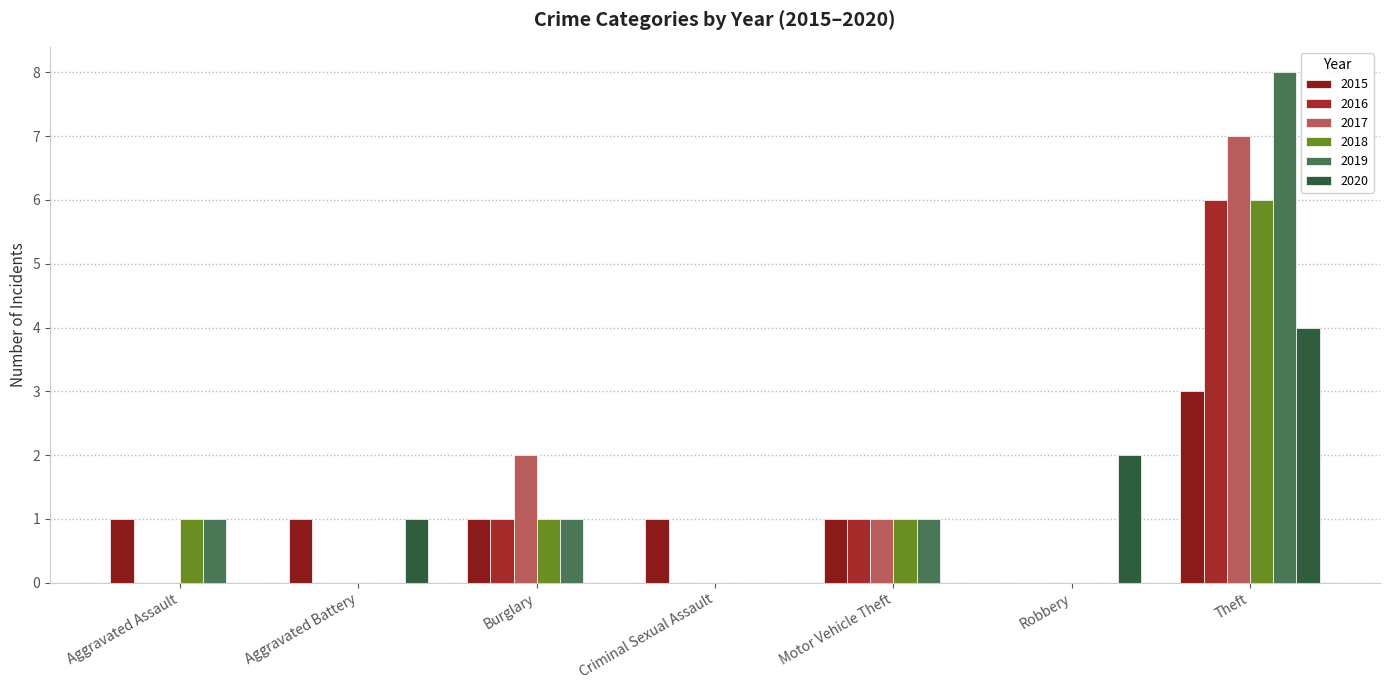

Reading left to right, extract all data points from this chart.

2015: Aggravated Assault=1	Aggravated Battery=1	Burglary=1	Criminal Sexual Assault=1	Motor Vehicle Theft=1	Robbery=0	Theft=3
2016: Aggravated Assault=0	Aggravated Battery=0	Burglary=1	Criminal Sexual Assault=0	Motor Vehicle Theft=1	Robbery=0	Theft=6
2017: Aggravated Assault=0	Aggravated Battery=0	Burglary=2	Criminal Sexual Assault=0	Motor Vehicle Theft=1	Robbery=0	Theft=7
2018: Aggravated Assault=1	Aggravated Battery=0	Burglary=1	Criminal Sexual Assault=0	Motor Vehicle Theft=1	Robbery=0	Theft=6
2019: Aggravated Assault=1	Aggravated Battery=0	Burglary=1	Criminal Sexual Assault=0	Motor Vehicle Theft=1	Robbery=0	Theft=8
2020: Aggravated Assault=0	Aggravated Battery=1	Burglary=0	Criminal Sexual Assault=0	Motor Vehicle Theft=0	Robbery=2	Theft=4